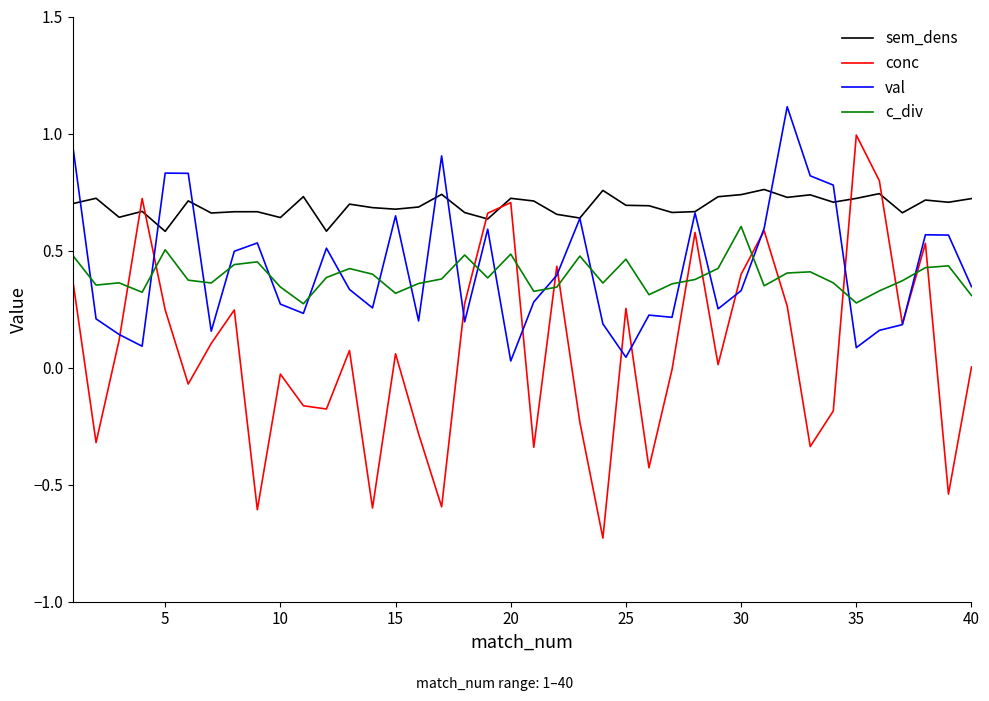

Which series has the widest spread of values?

conc